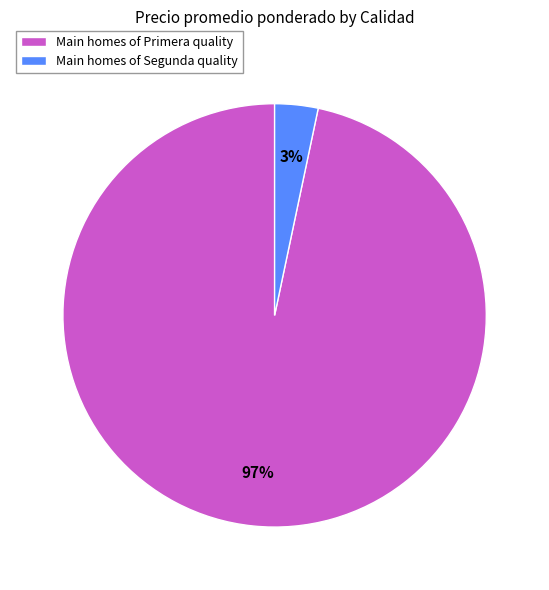

To the nearest percent, what percentage of the pie is Main homes of Segunda quality?

3%